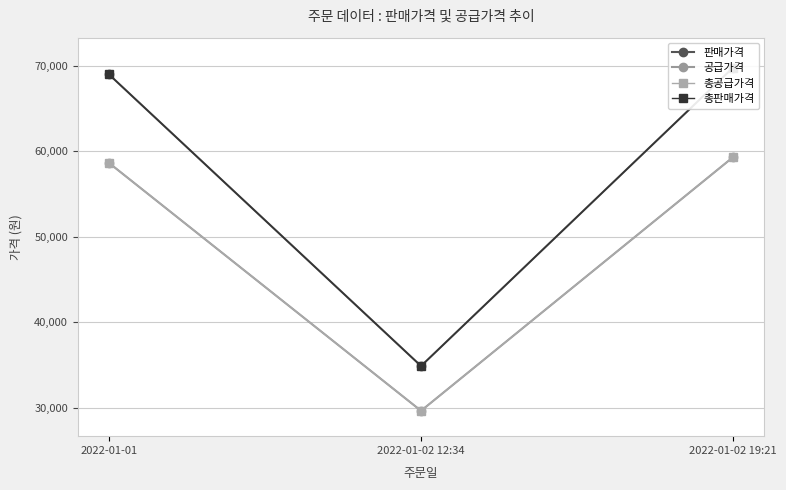

What is the sum of all 총판매가격 values?

173700